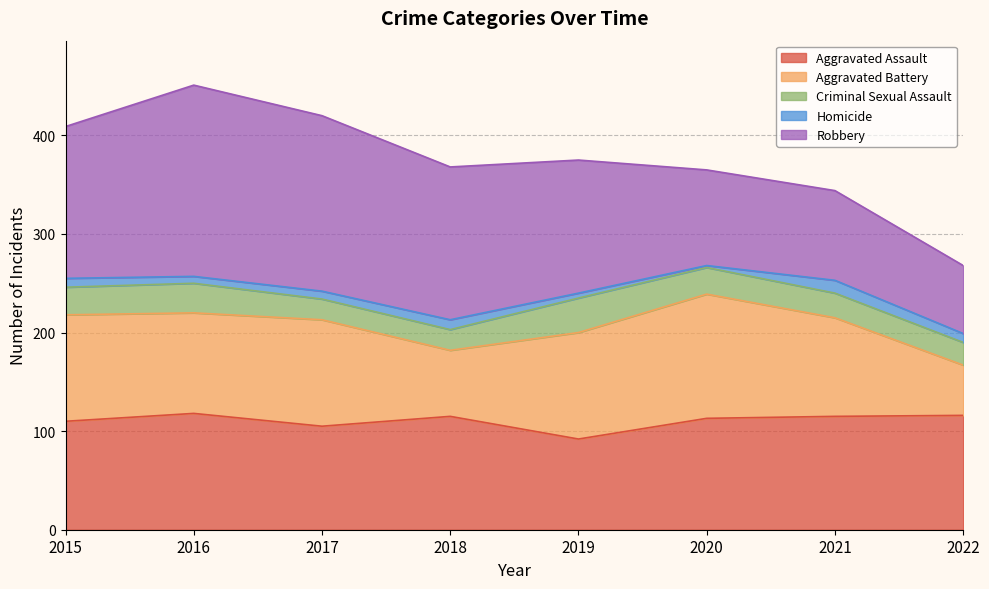

What is the value of the Criminal Sexual Assault point at the 4th from the left?

21